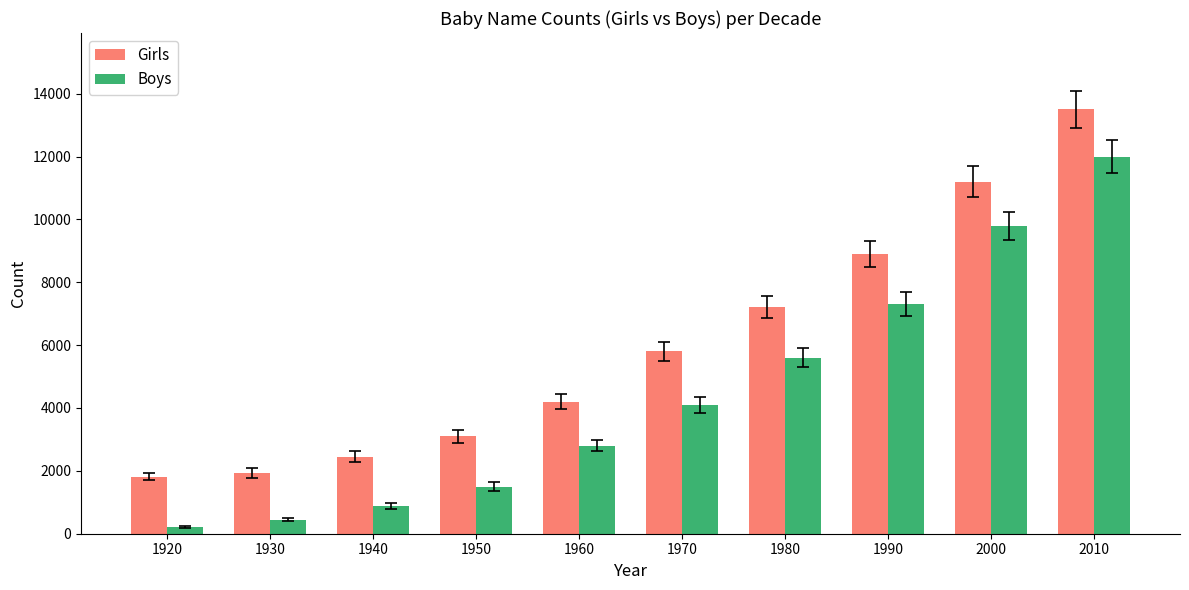

Reading left to right, transcribe all the data shown in this chart.

Girls: 1920=1820	1930=1930	1940=2450	1950=3100	1960=4200	1970=5800	1980=7200	1990=8900	2000=11200	2010=13500
Boys: 1920=200	1930=450	1940=890	1950=1500	1960=2800	1970=4100	1980=5600	1990=7300	2000=9800	2010=12000